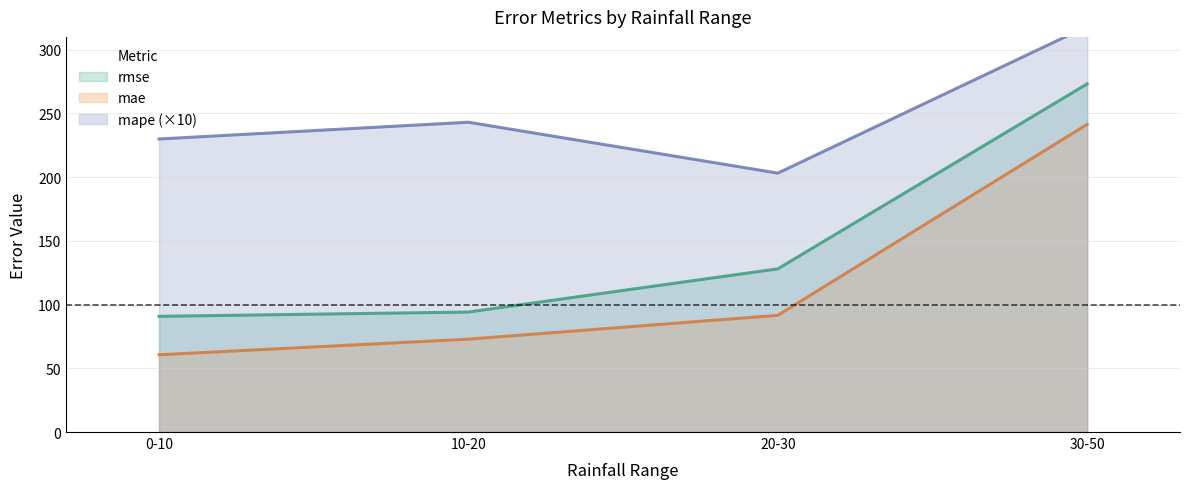

Between 30-50 and 10-20, which is larger?

30-50